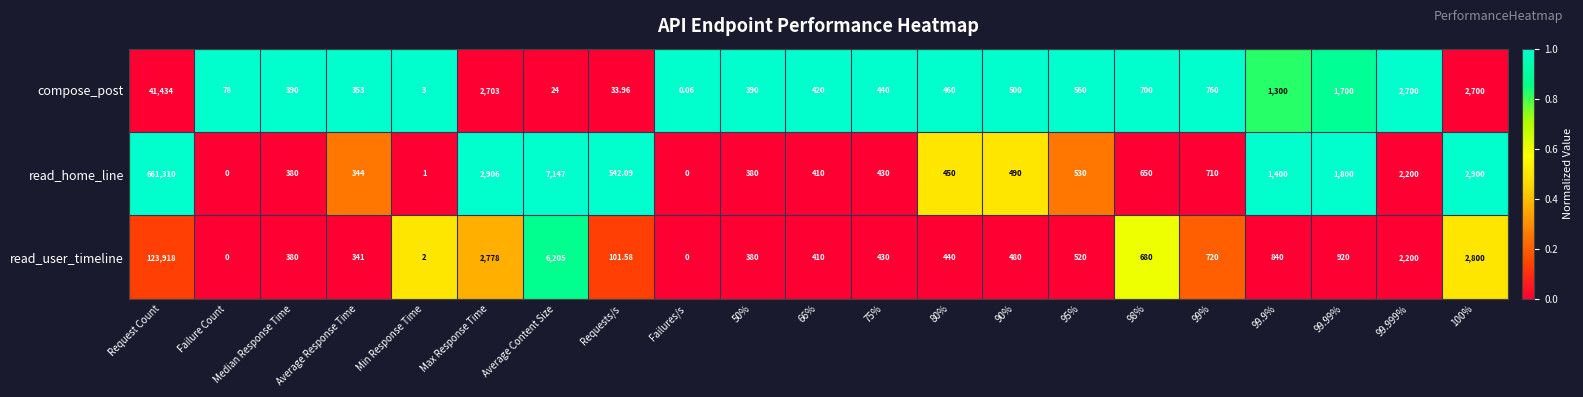

At Average Content Size, list the series in order from largest to smallest.

read_home_line, read_user_timeline, compose_post